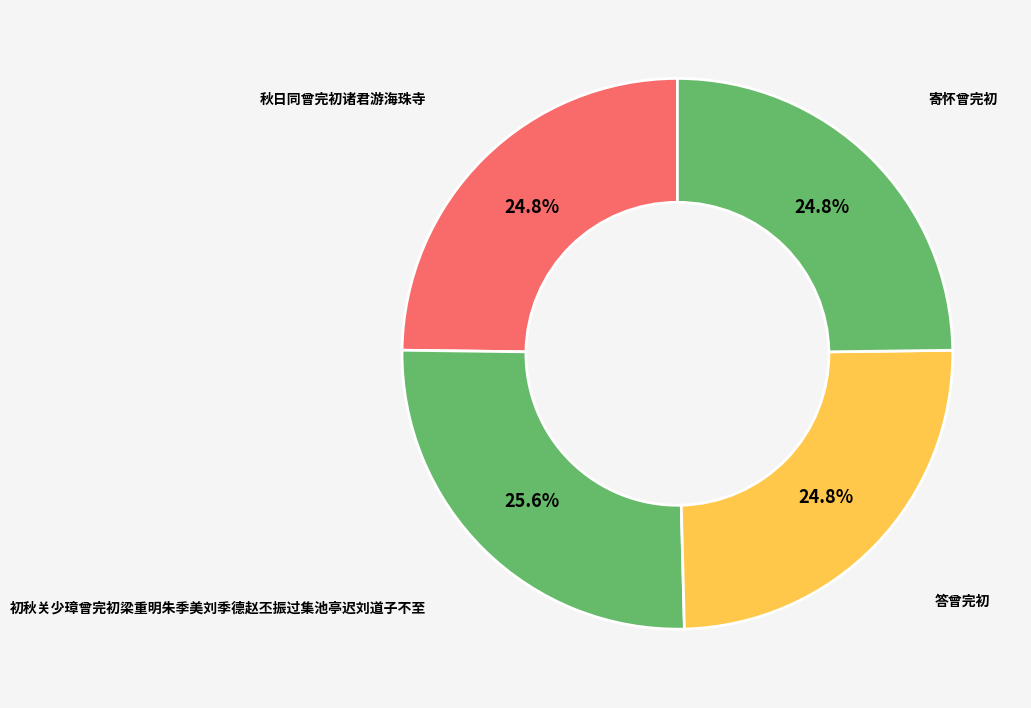

Count the number of slices in the pie.

4